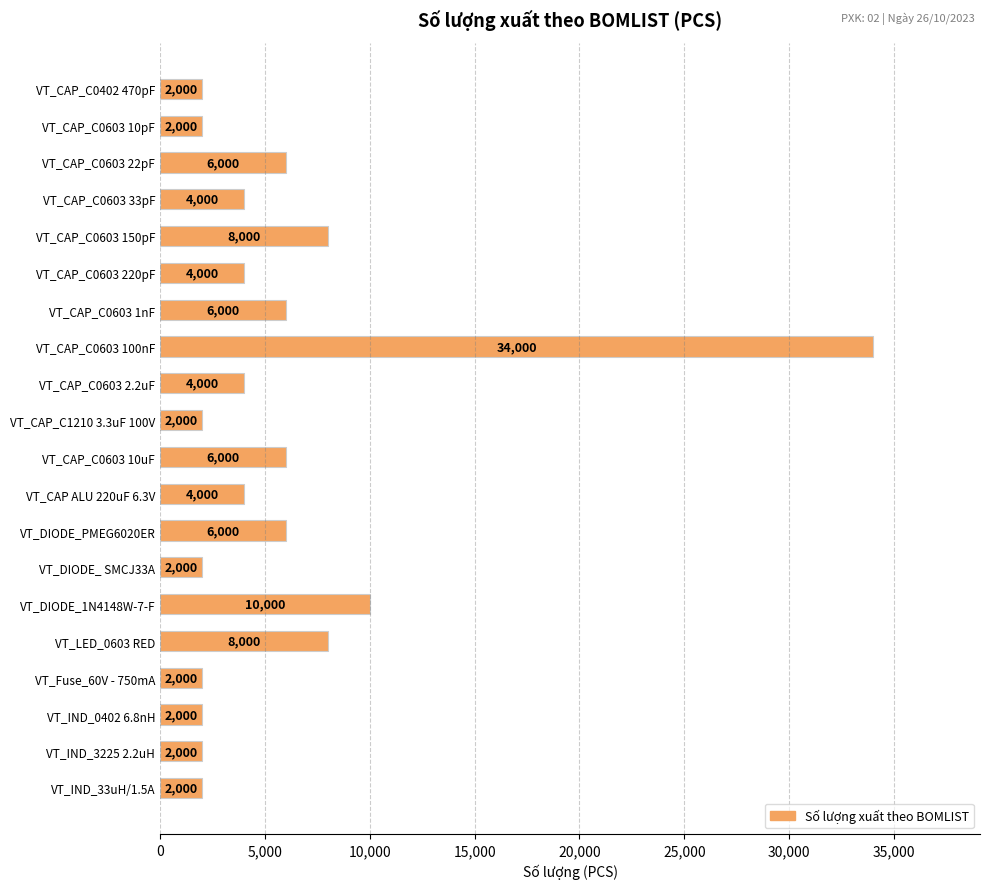

What is the change in value from VT_CAP_C0603 150pF to VT_IND_33uH/1.5A?

-6000